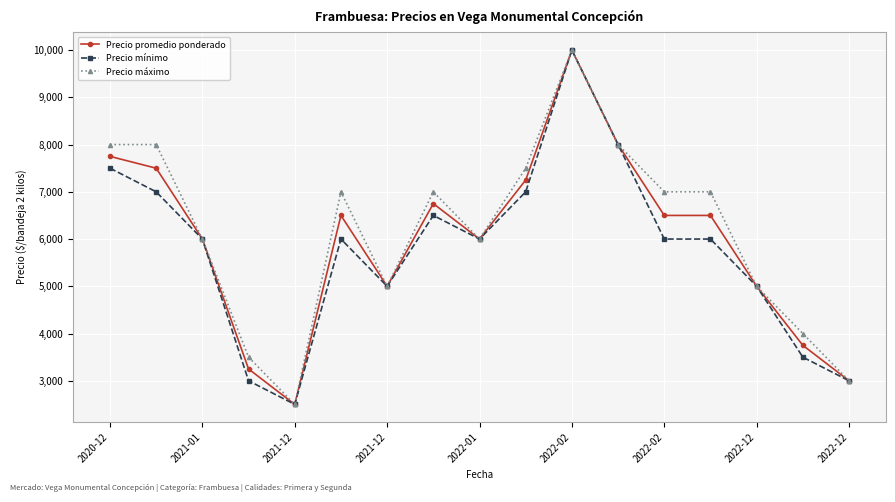

What is the average value of the Precio mínimo series?

5765